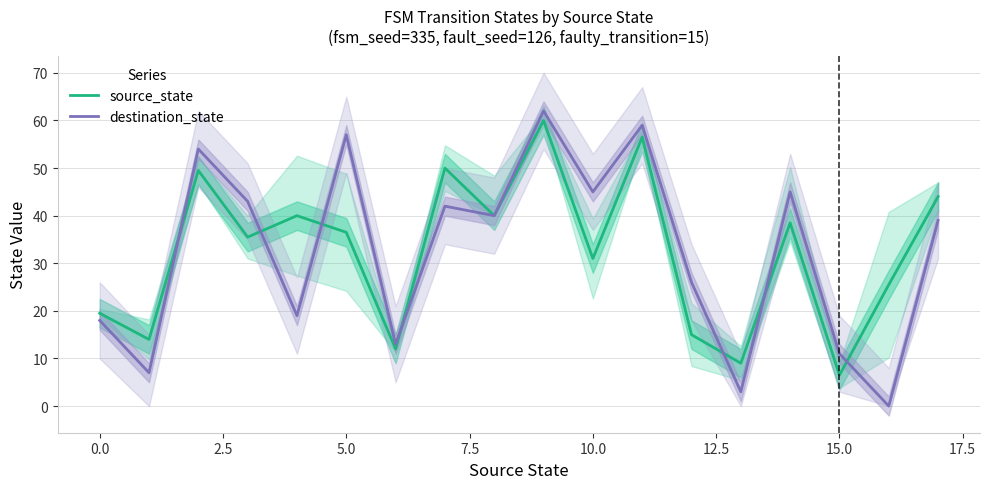

Which category has the lowest value in the destination_state series?

16